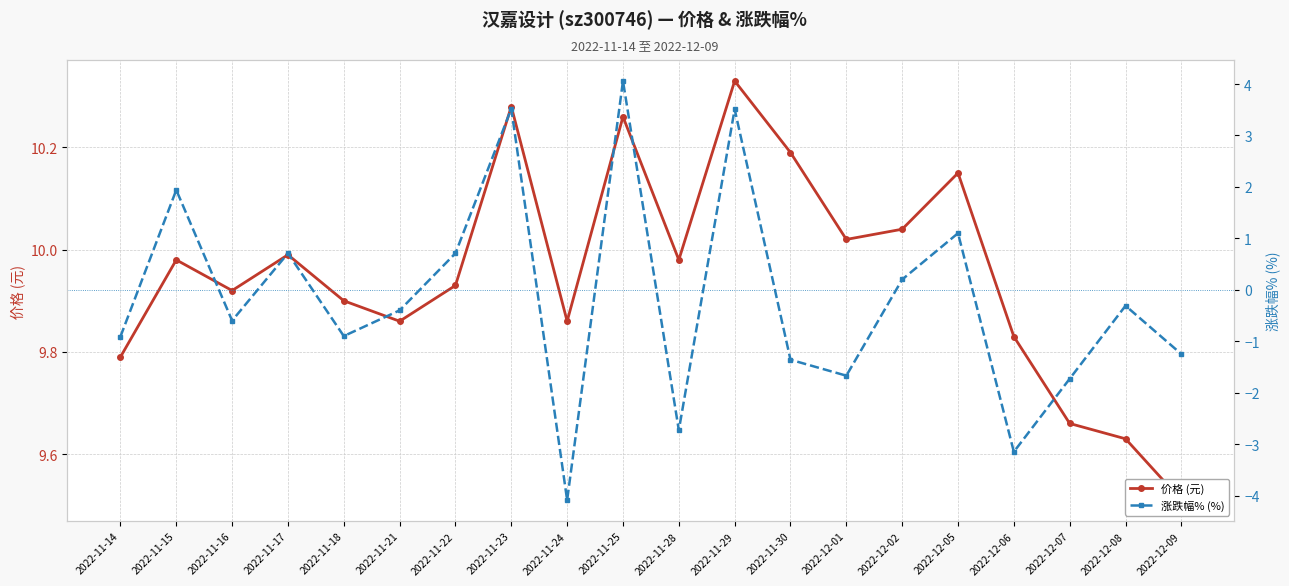

Where is 涨跌幅% (%) nearest to the value 0?

2022-12-02